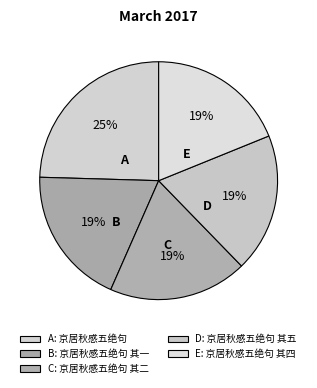

To the nearest percent, what is the difference between the largest and smallest slice percentages?

6%